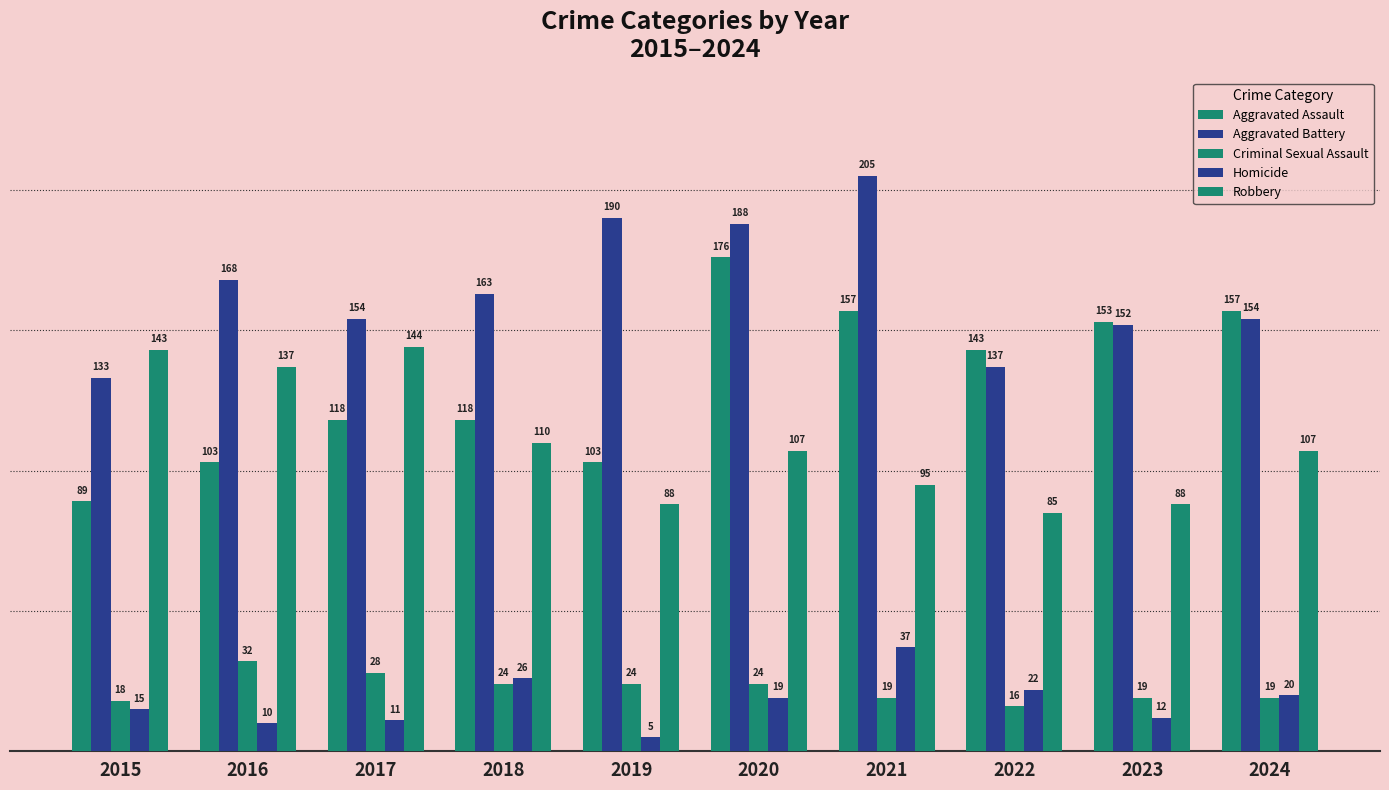

How many bars are there in each group?

5